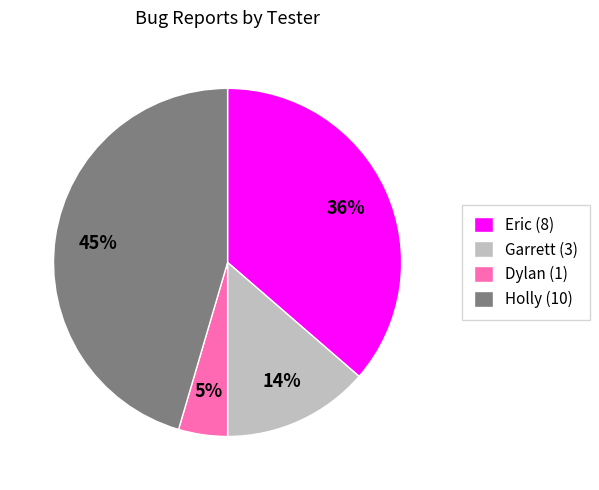

What percentage is the Eric (8) slice, to the nearest percent?

36%